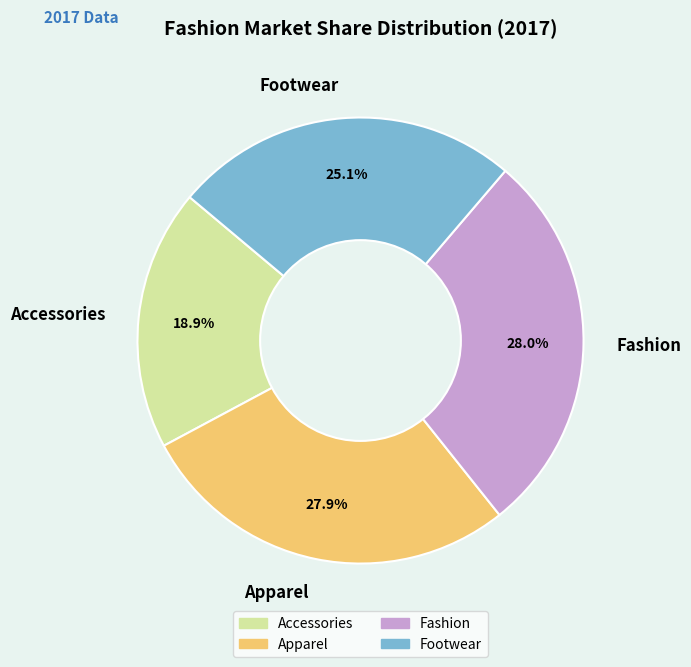

Is it true that Accessories is 29% of the pie?

False